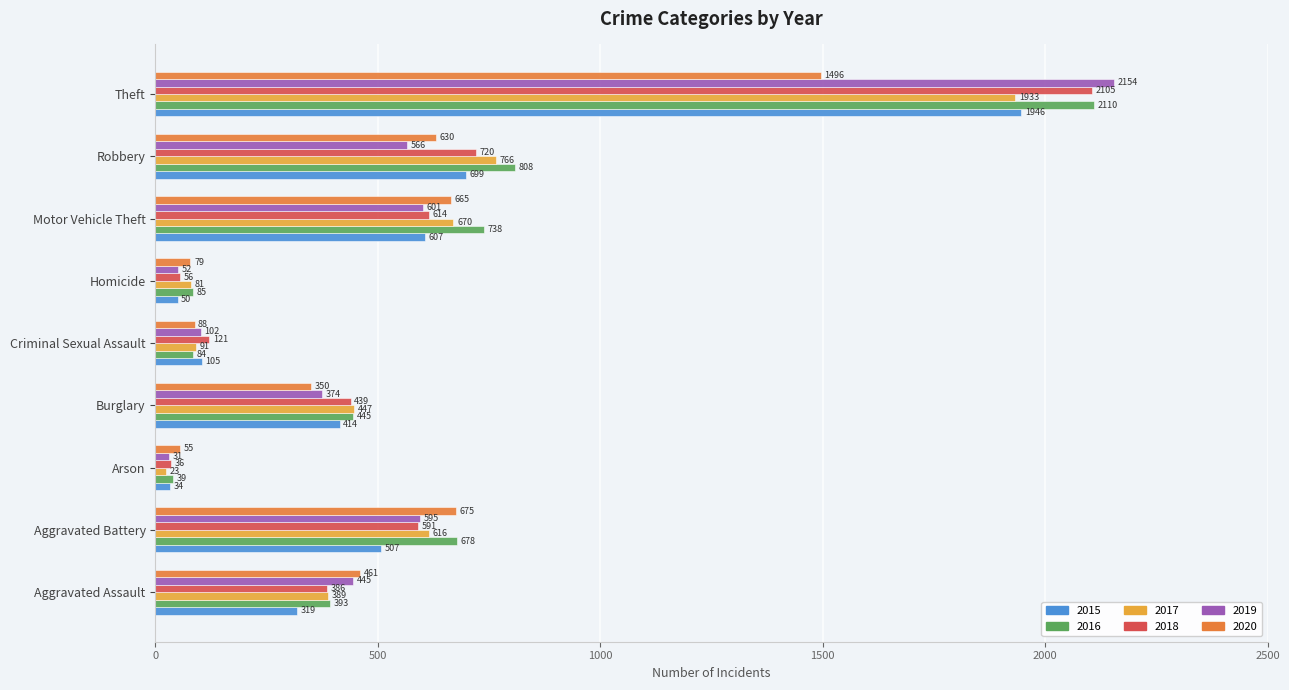

What is the difference between the maximum and minimum values in the 2017 series?

1910